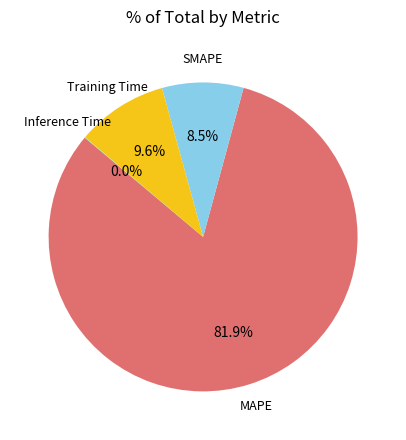

Is there any slice that represents more than half of the pie?

Yes